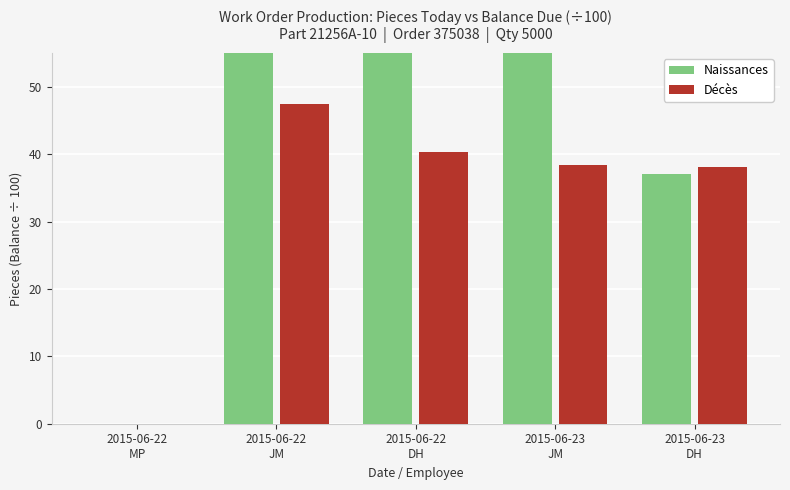

True or false: Décès has a value of 67.3 at 2015-06-23
DH.

False